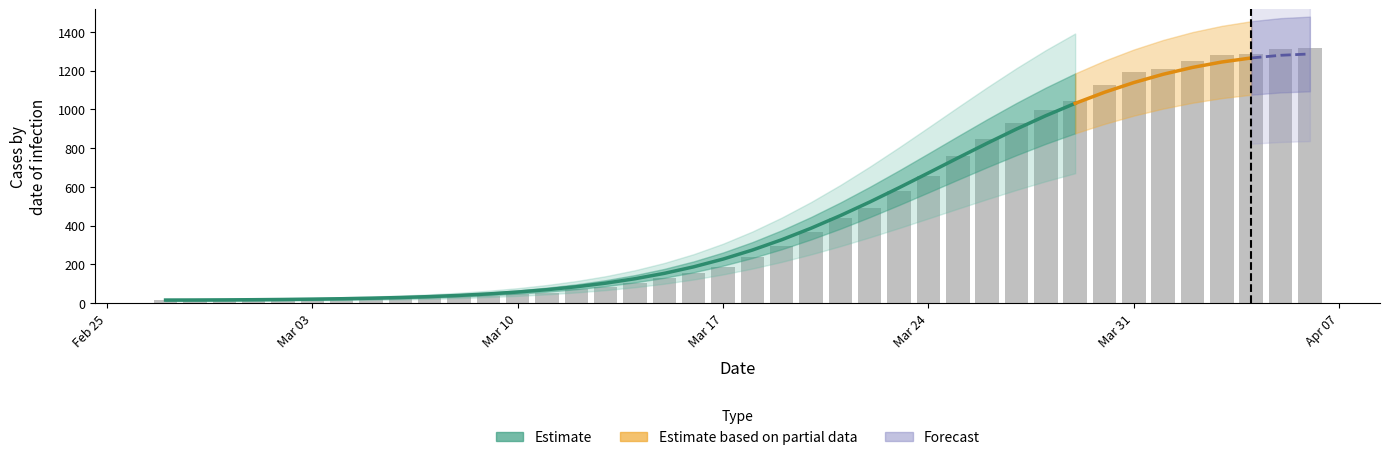

Does the chart contain any negative values?

No